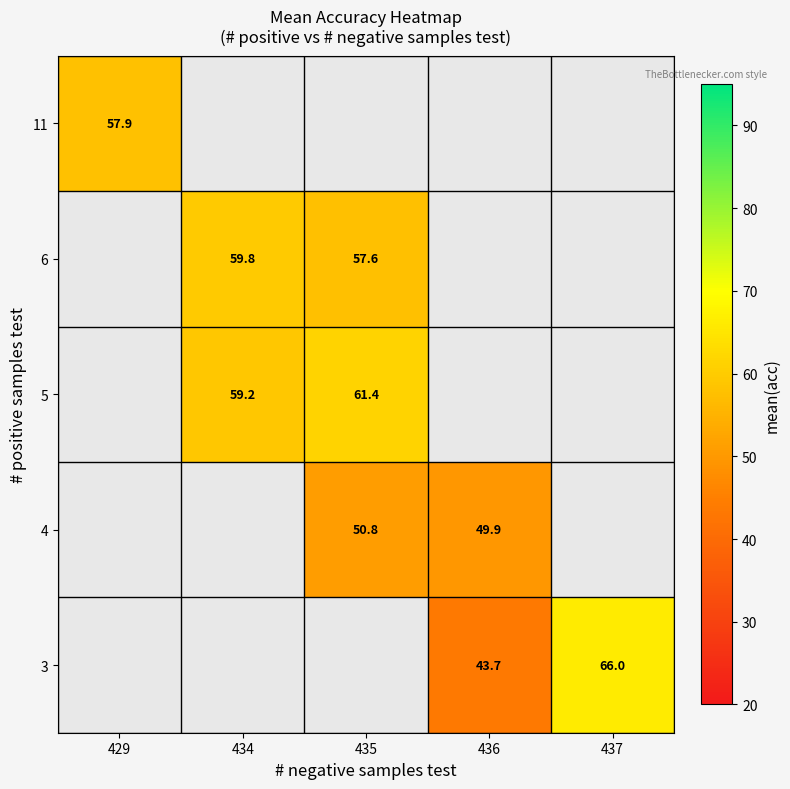

Is the value of 6 at 435 greater than the value of 11 at 429?

No